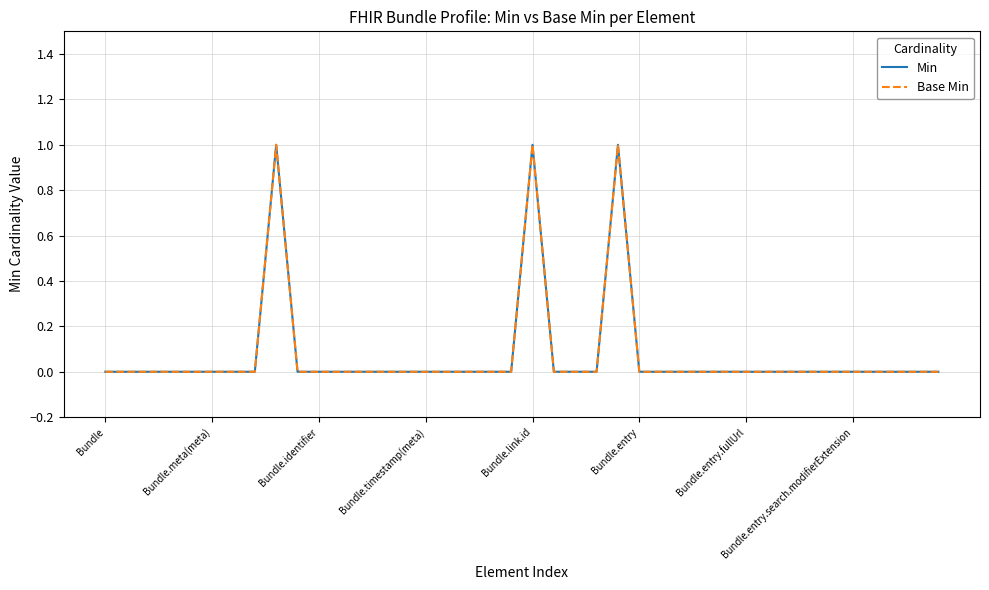

Does the chart display data point markers on the line(s)?

No